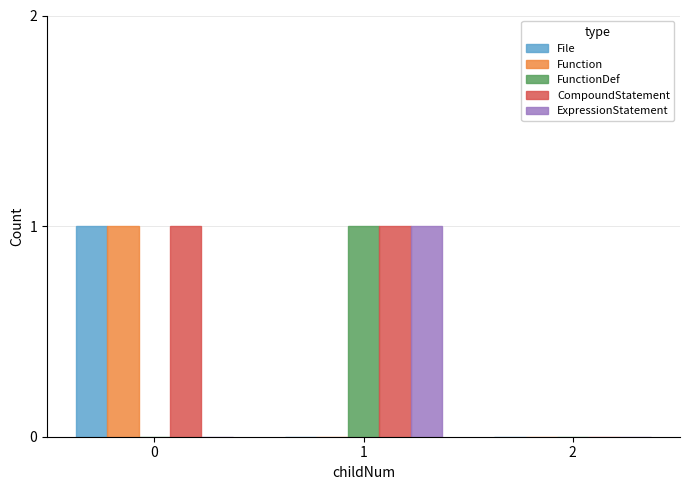

How many positive values does the CompoundStatement series have?

2